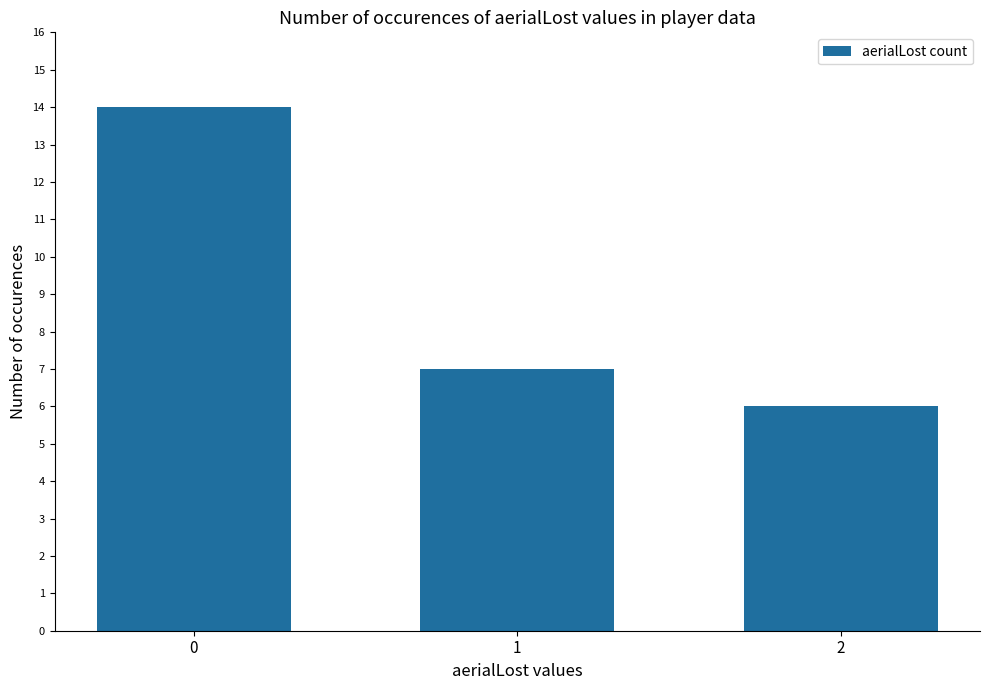

List the labels in order of value, smallest first.

2, 1, 0